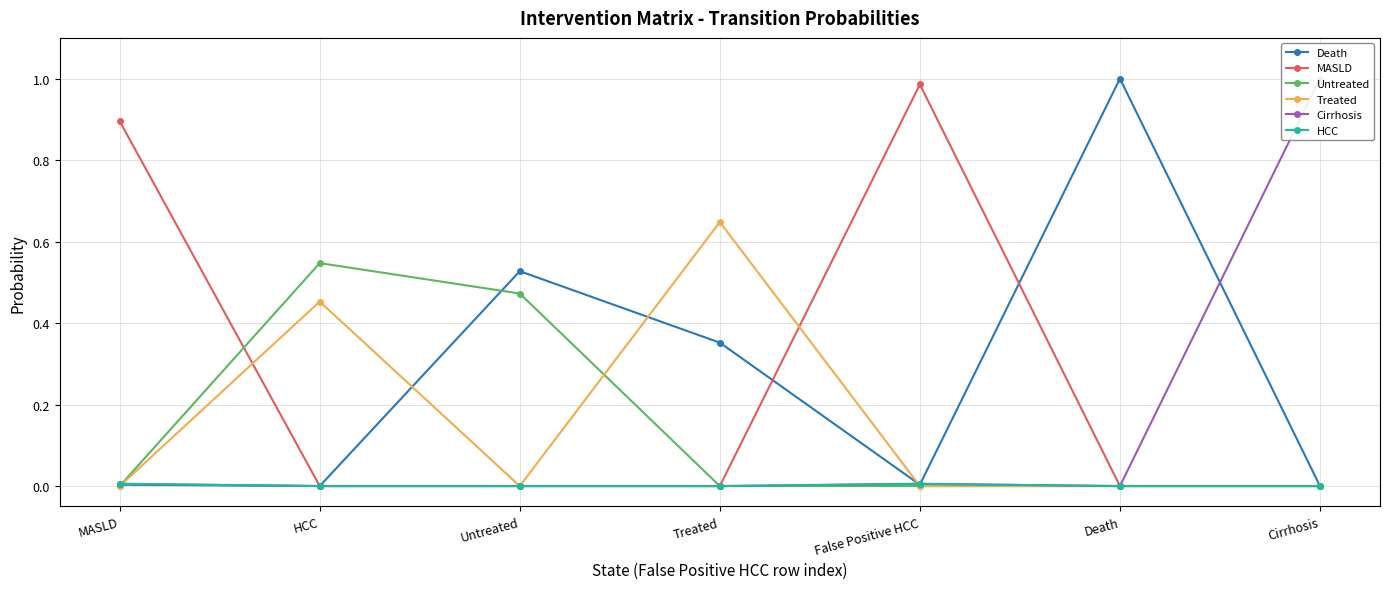

What is the greatest value displayed?

1.0